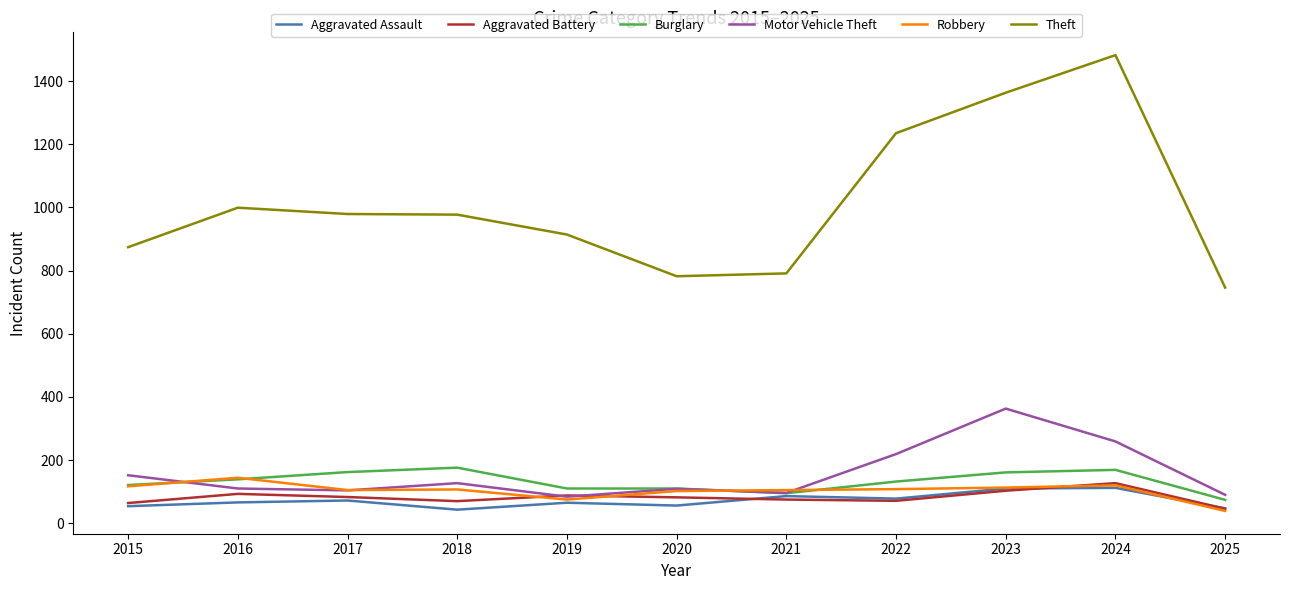

Which series has the largest total across all categories?

Theft